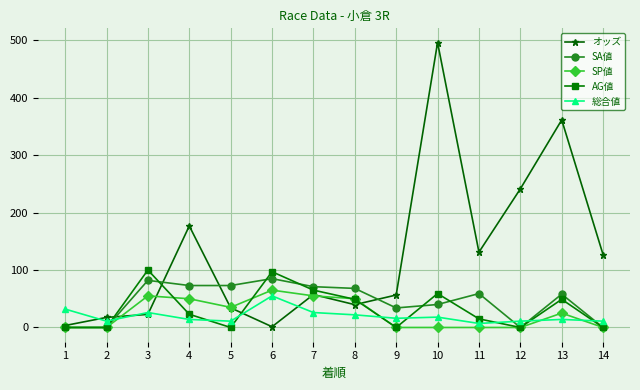

Does the chart have visible grid lines?

Yes